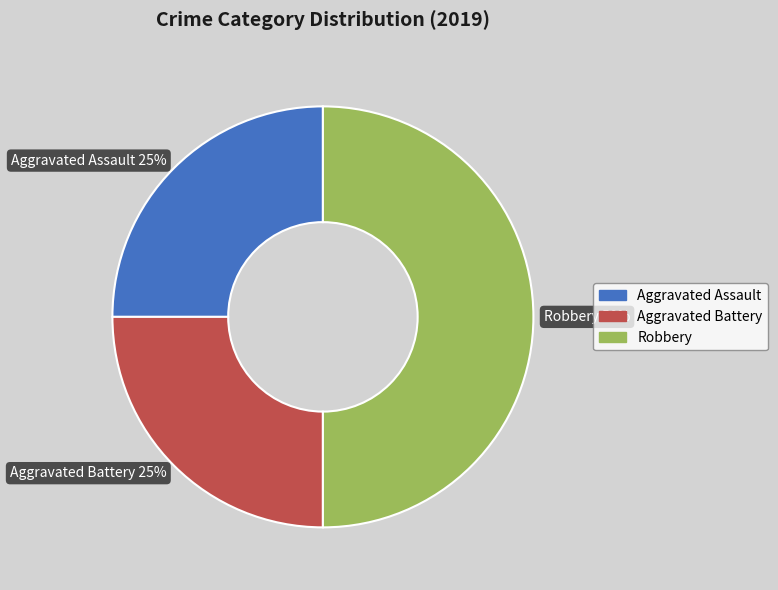

How many segments does this pie chart have?

3